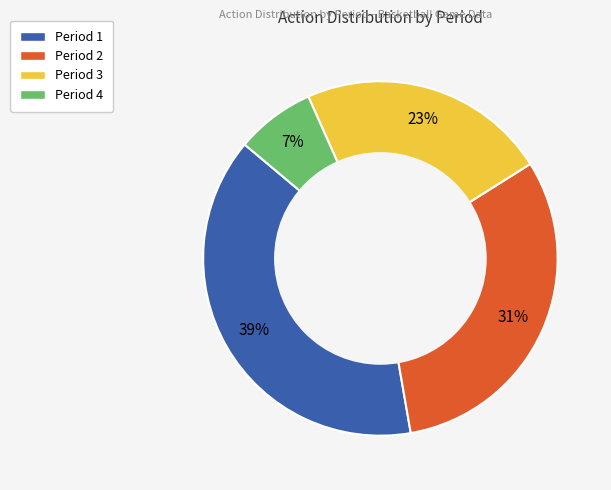

Between Period 1 and Period 3, which is larger?

Period 1